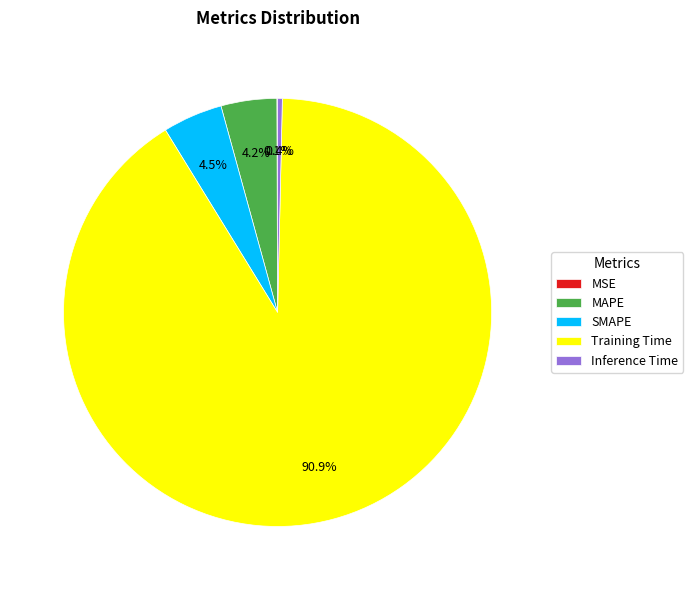

The MAPE slice represents 14% of the pie. True or false?

False